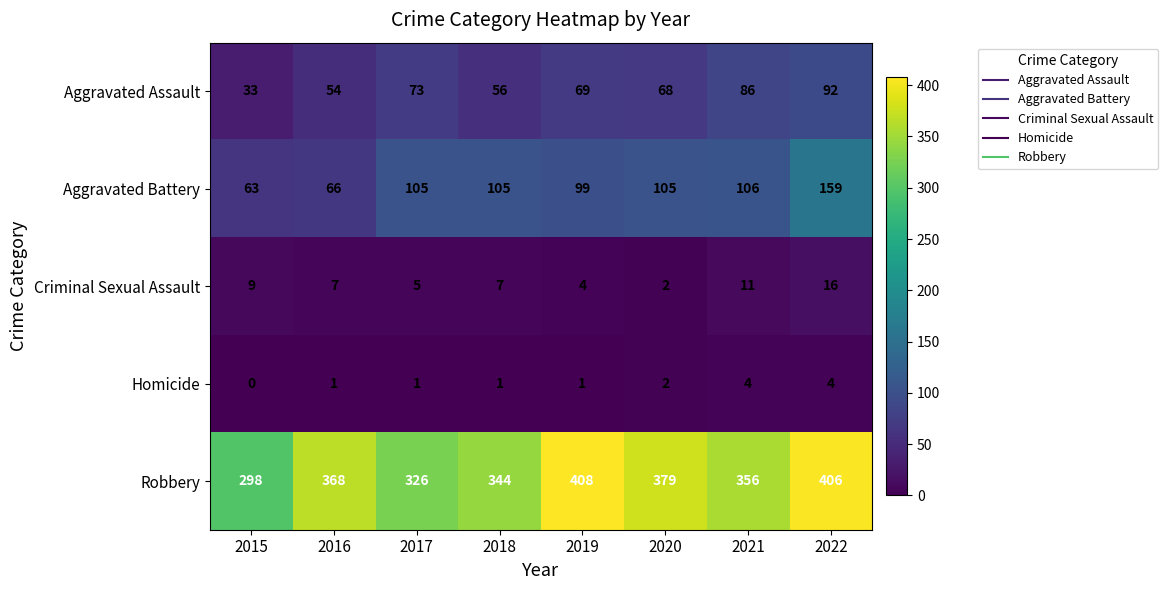

List the series in order of their peak value, highest first.

Robbery, Aggravated Battery, Aggravated Assault, Criminal Sexual Assault, Homicide